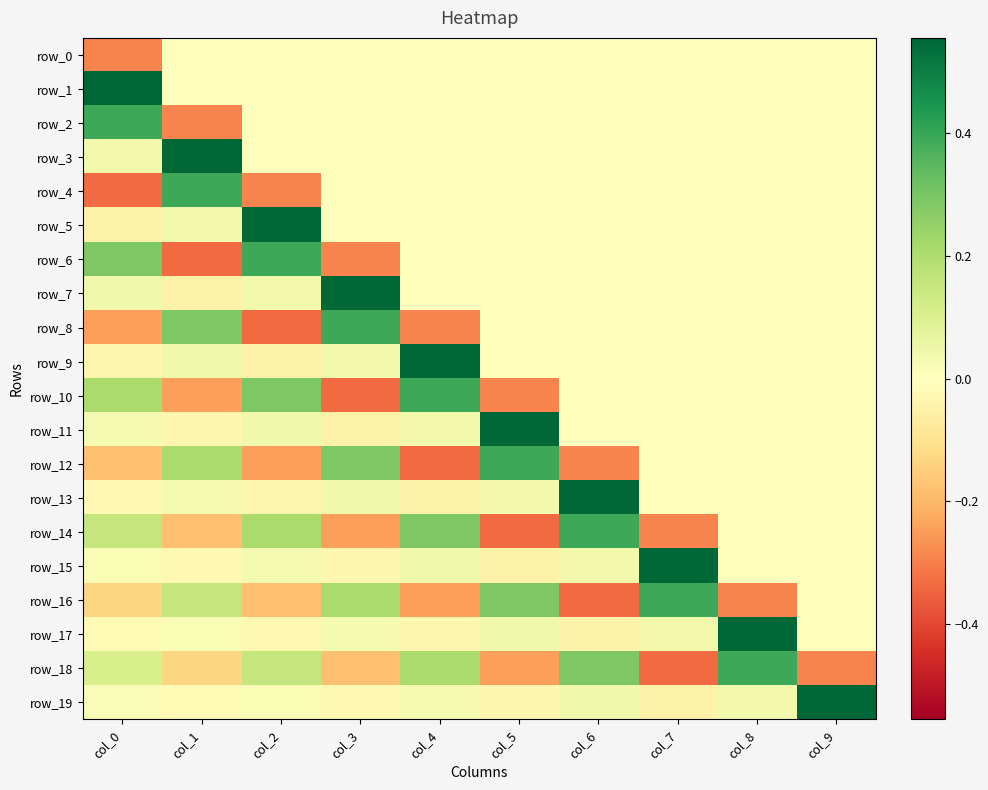

At col_5, list the series in order from largest to smallest.

row_11, row_12, row_16, row_17, row_13, row_0, row_1, row_2, row_3, row_4, row_5, row_6, row_7, row_8, row_9, row_19, row_15, row_18, row_10, row_14